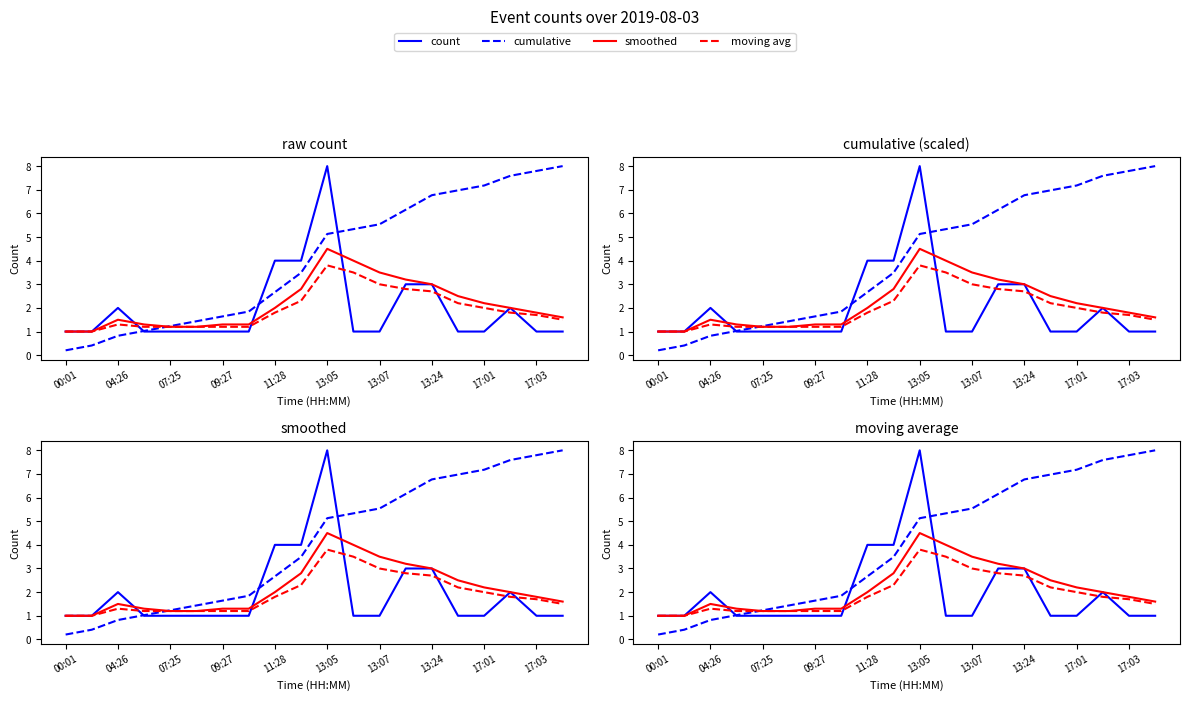

At how many categories does at least one series exceed 2?

12